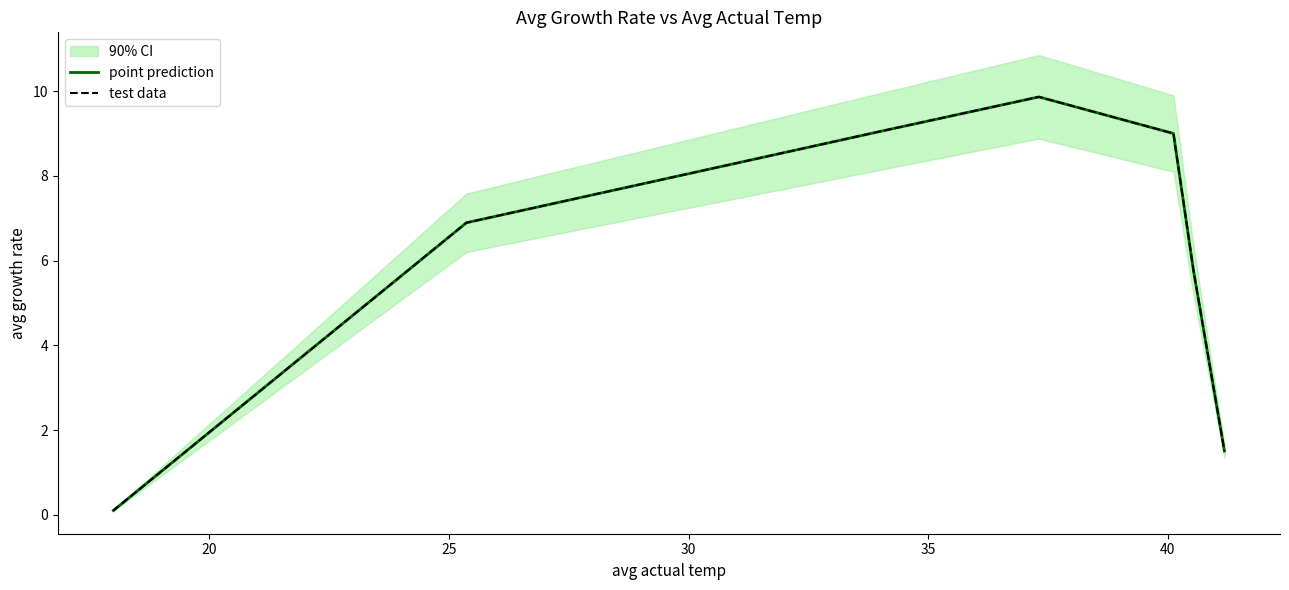

At how many categories does at least one series exceed 7?

3